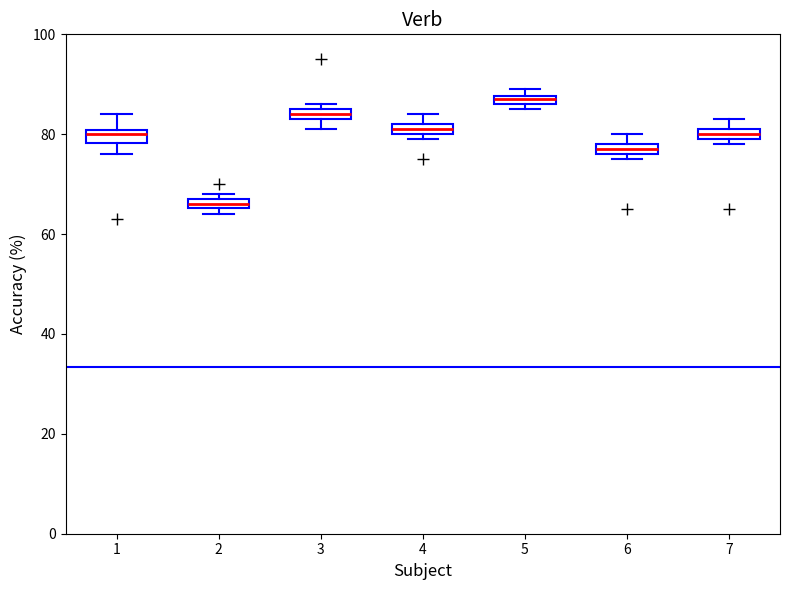

Which box's median line is the highest?

5